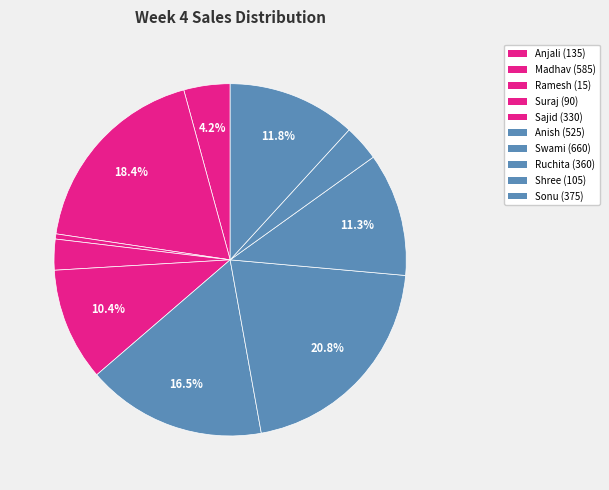

Count the number of slices in the pie.

10